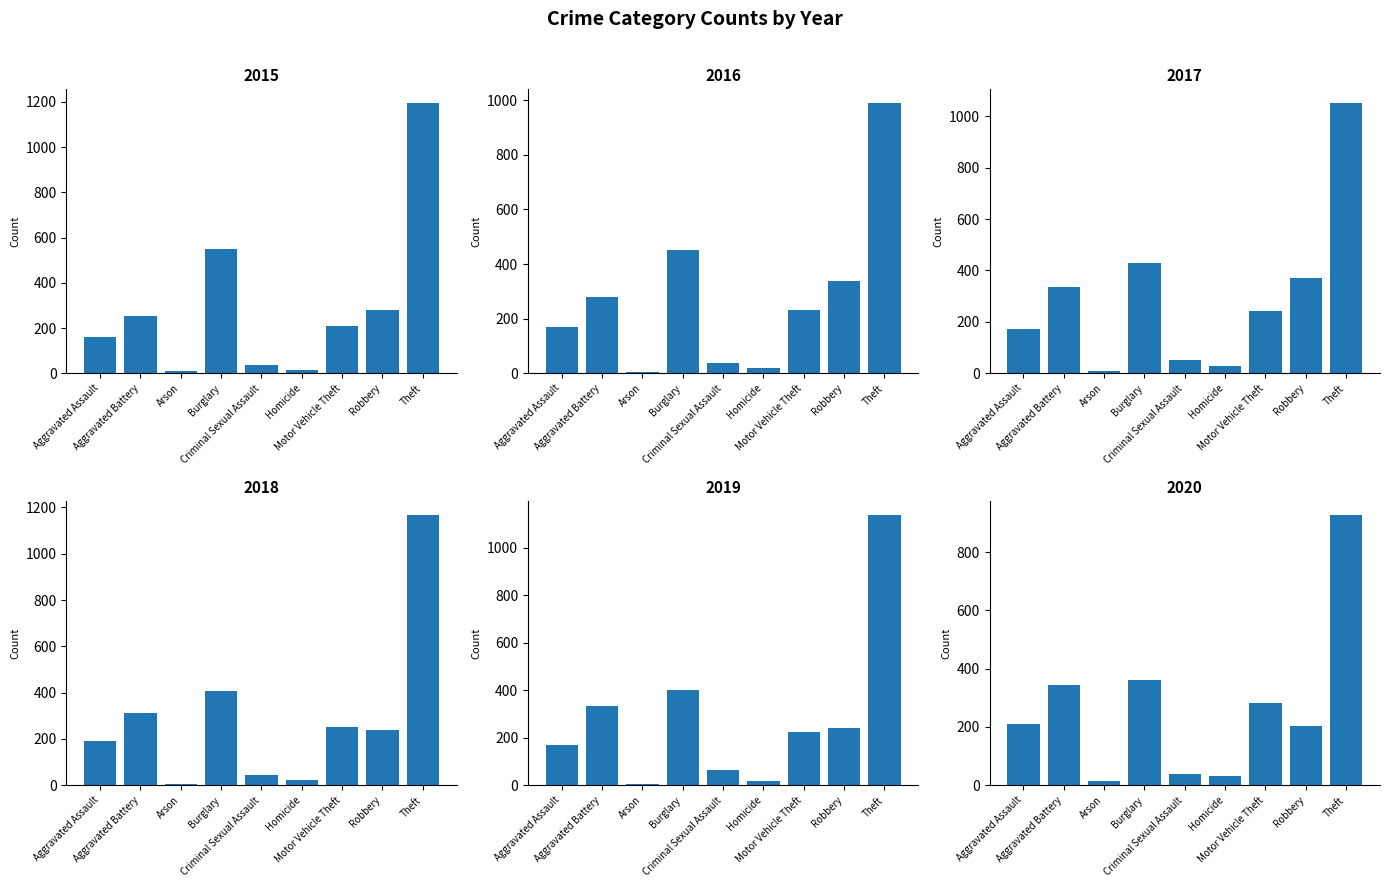

Does the chart contain stacked bars?

No